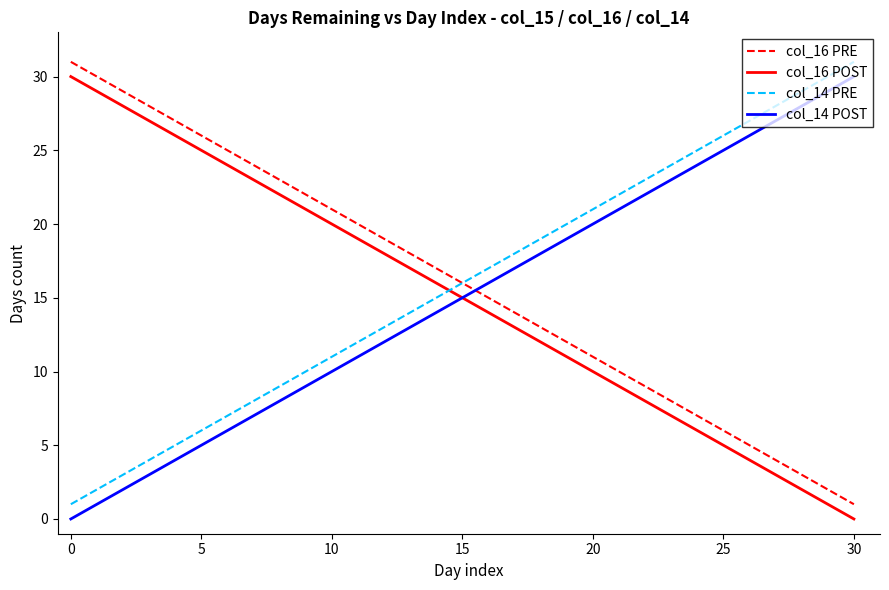

True or false: col_16 PRE and col_16 POST intersect in this chart.

False